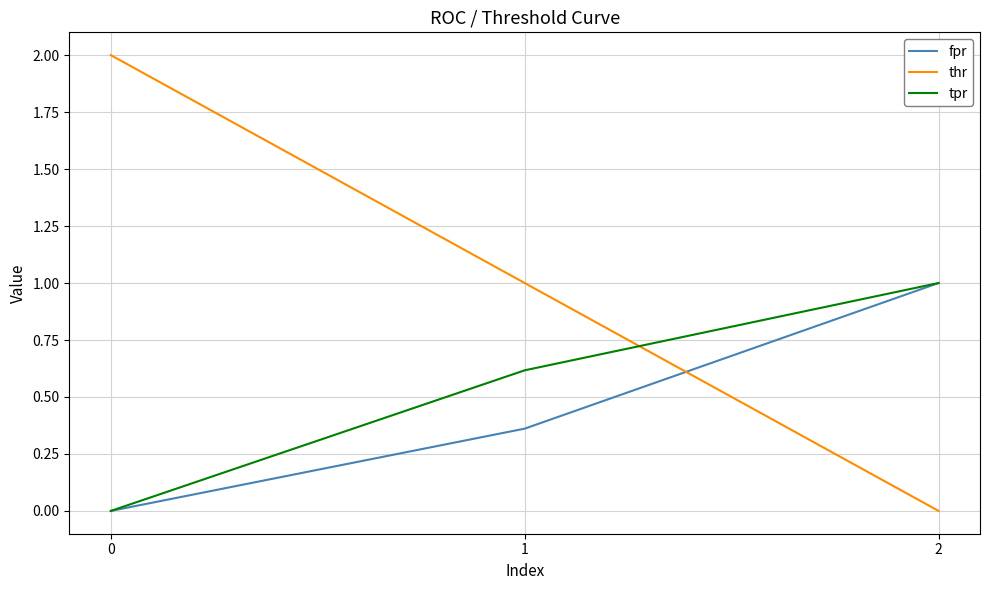

What is the total value across all series at 2?

2.0